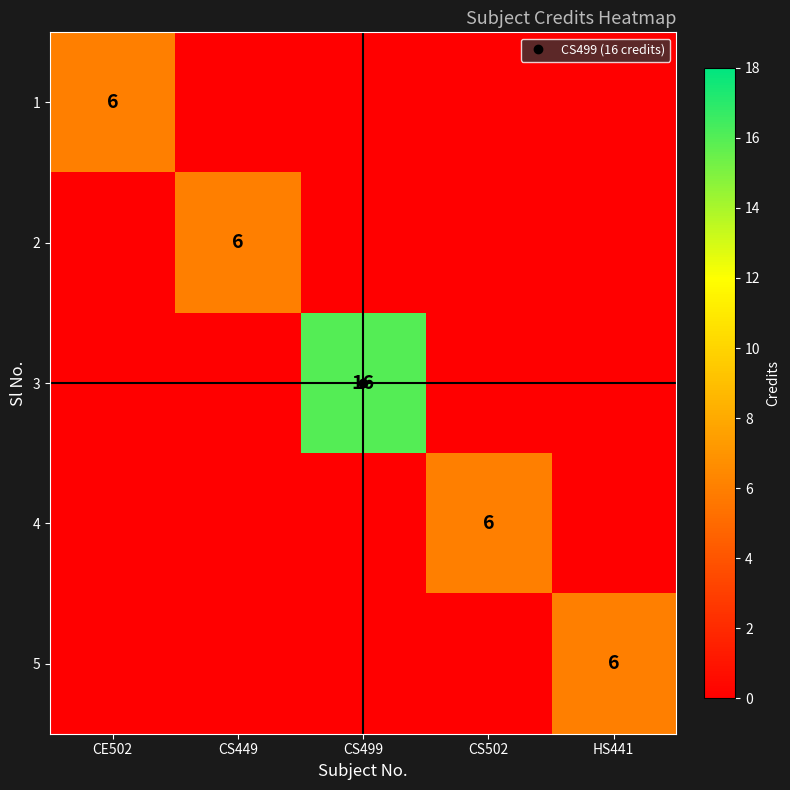

What is the spread (max minus min) of values at CE502?

6